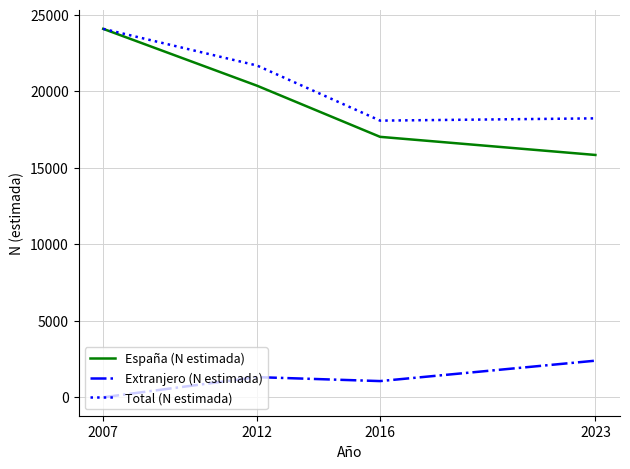

Which series has the largest range (max minus min)?

España (N estimada)